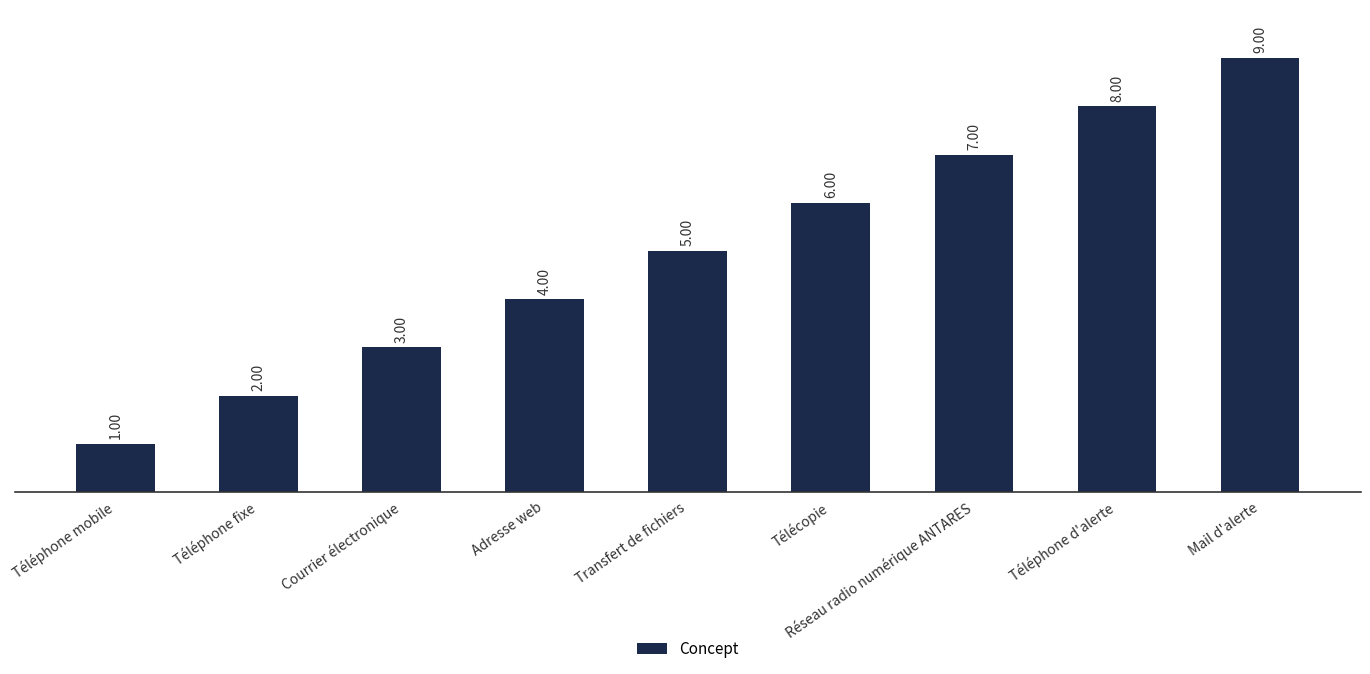

Rank the categories by value from highest to lowest.

Mail d'alerte, Téléphone d'alerte, Réseau radio numérique ANTARES, Télécopie, Transfert de fichiers, Adresse web, Courrier électronique, Téléphone fixe, Téléphone mobile